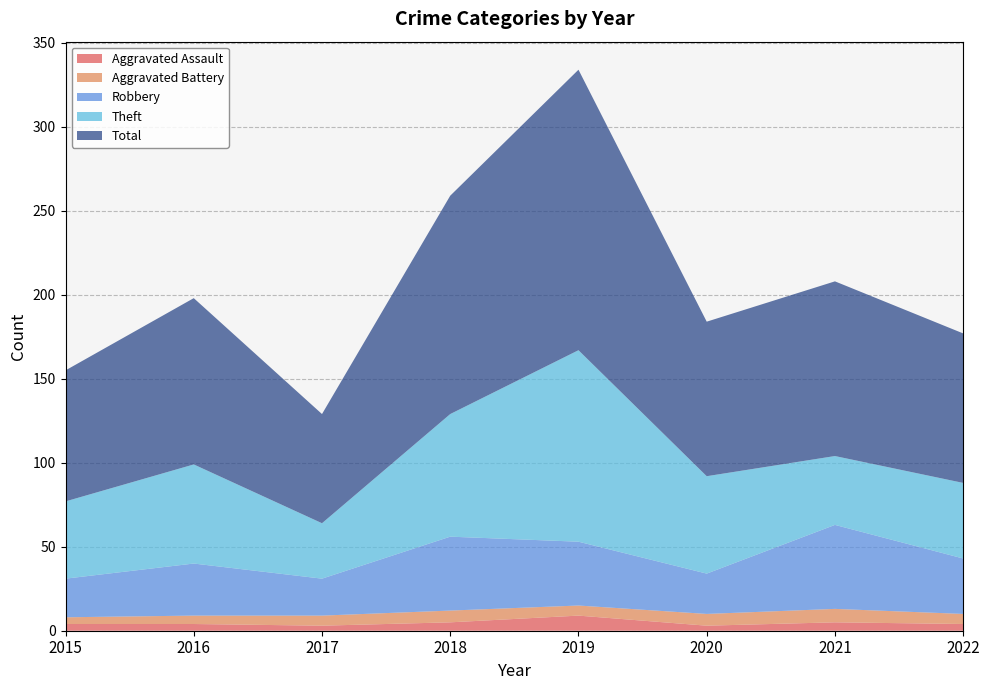

Reading left to right, list all the values displayed in this chart.

Aggravated Assault: 4	4	3	5	9	3	5	4
Aggravated Battery: 4	5	6	7	6	7	8	6
Robbery: 23	31	22	44	38	24	50	33
Theft: 46	59	33	73	114	58	41	45
Total: 78	99	65	130	167	92	104	89